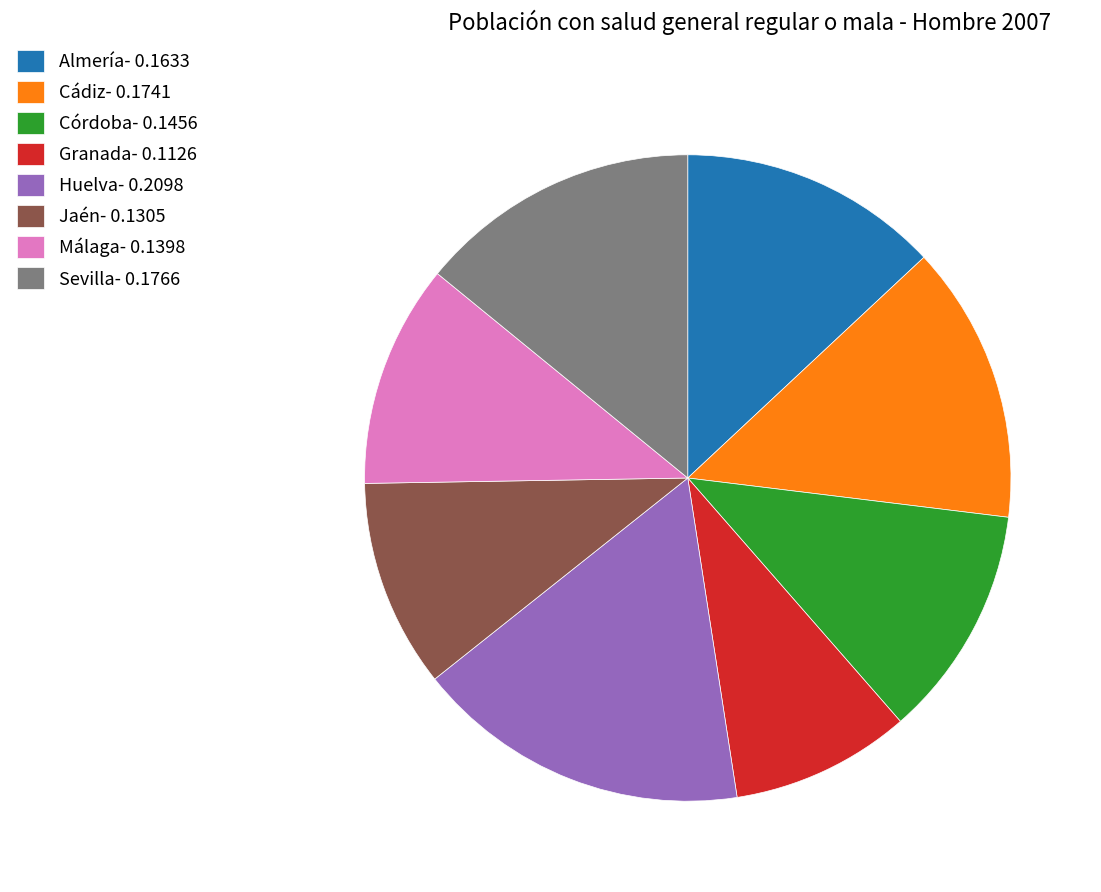

Do Granada- 0.1126 and Almería- 0.1633 together represent more than half of the pie?

No